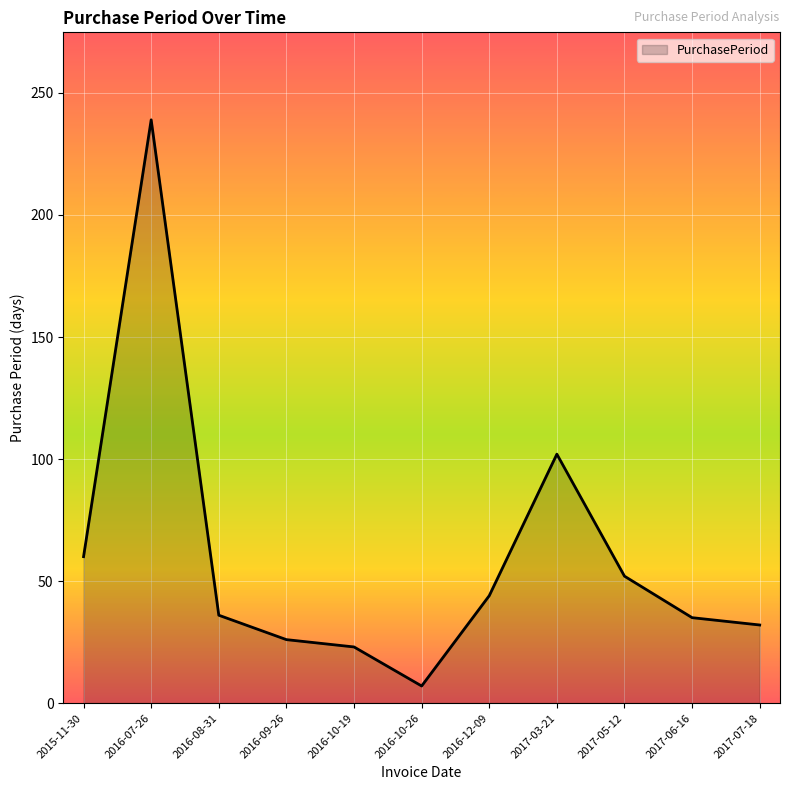

Where is the first local maximum?

2016-07-26